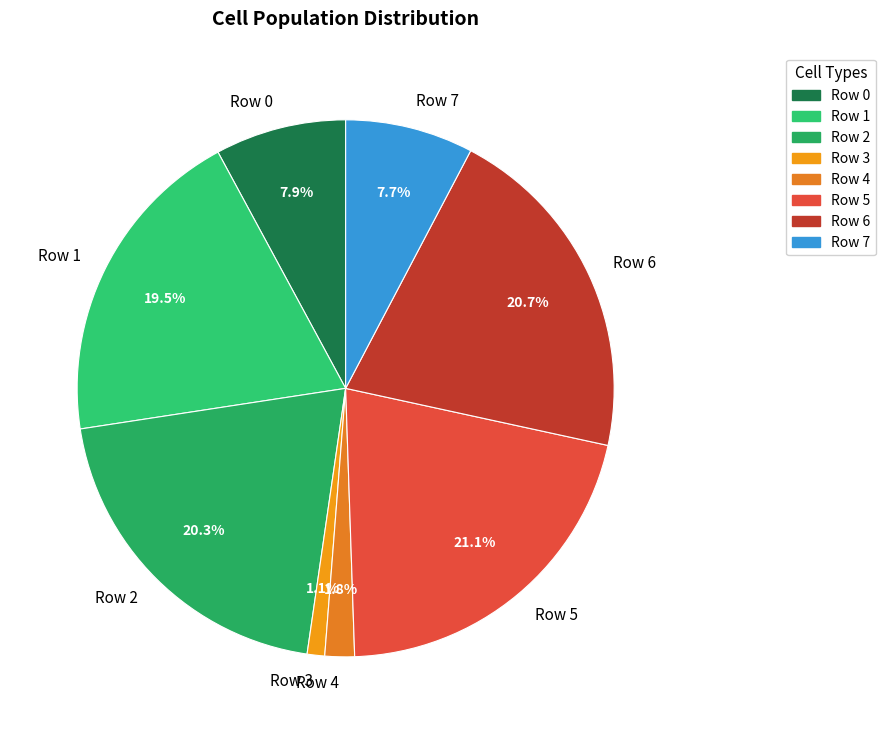

What is the ratio of the value at Row 7 to the value at Row 0?

1.0